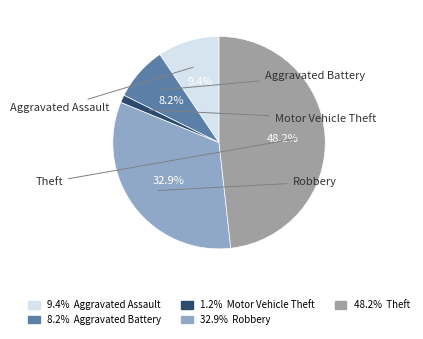

Is there a majority slice in this chart?

No